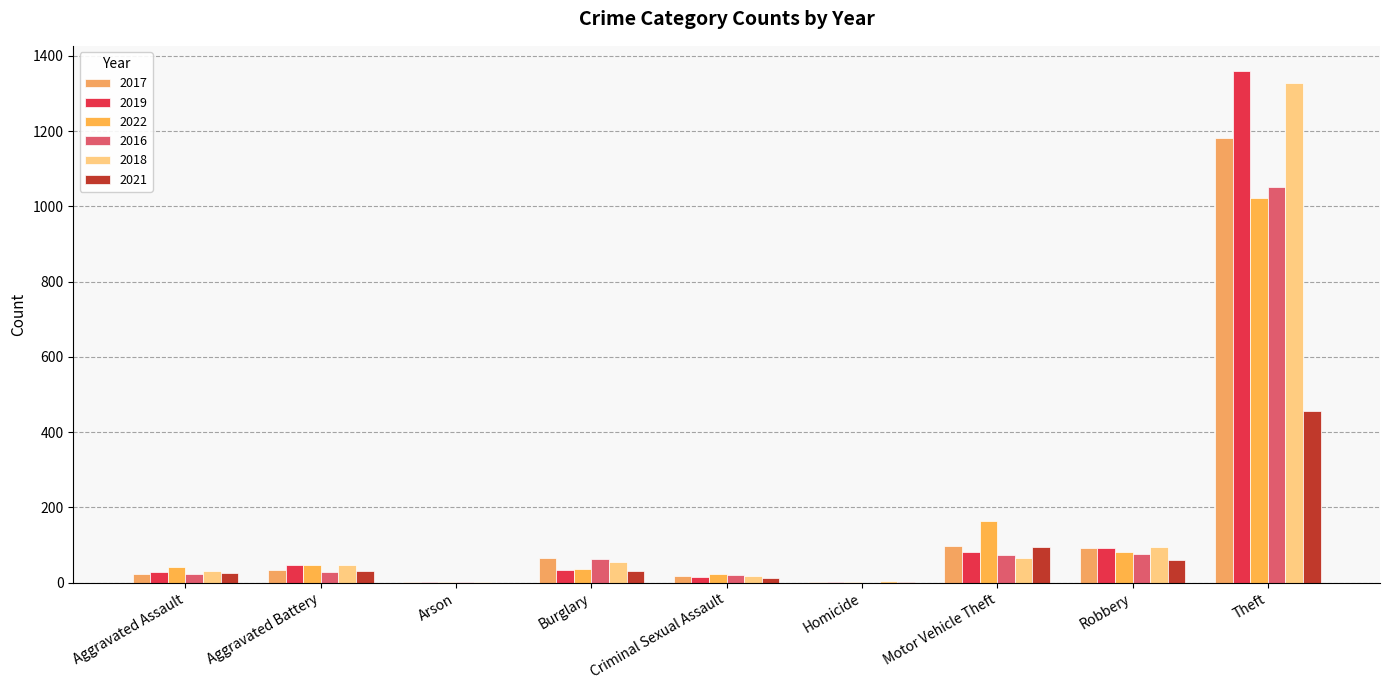

The value of 2018 at Motor Vehicle Theft is 65. True or false?

True